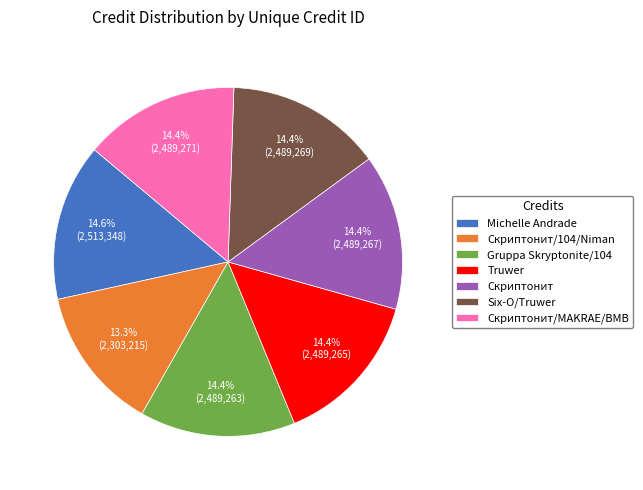

How much of the chart is everything except Скриптонит/MAKRAE/BMB?

85.6%